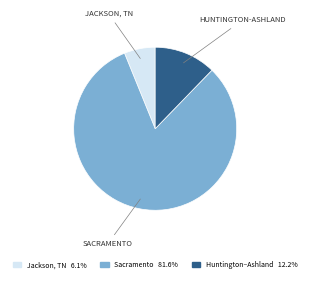

Does any single category account for the majority?

Yes